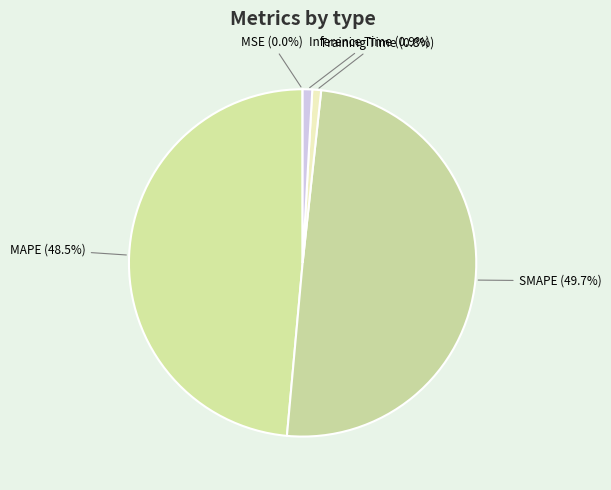

What is the total percentage of SMAPE and Training Time?

50.6%